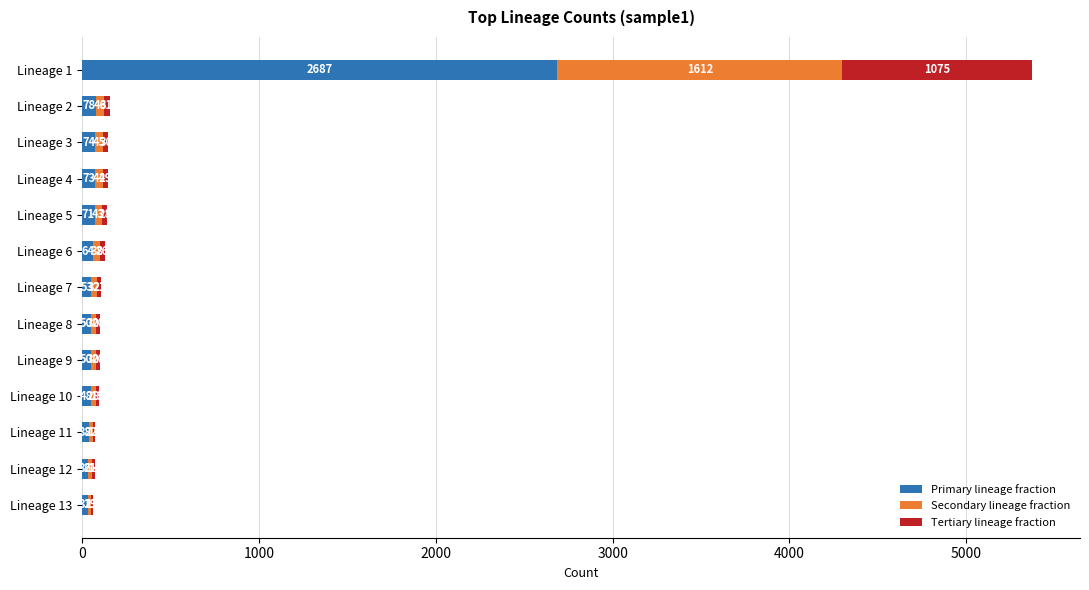

The value of Primary lineage fraction at Lineage 9 is 50. True or false?

True